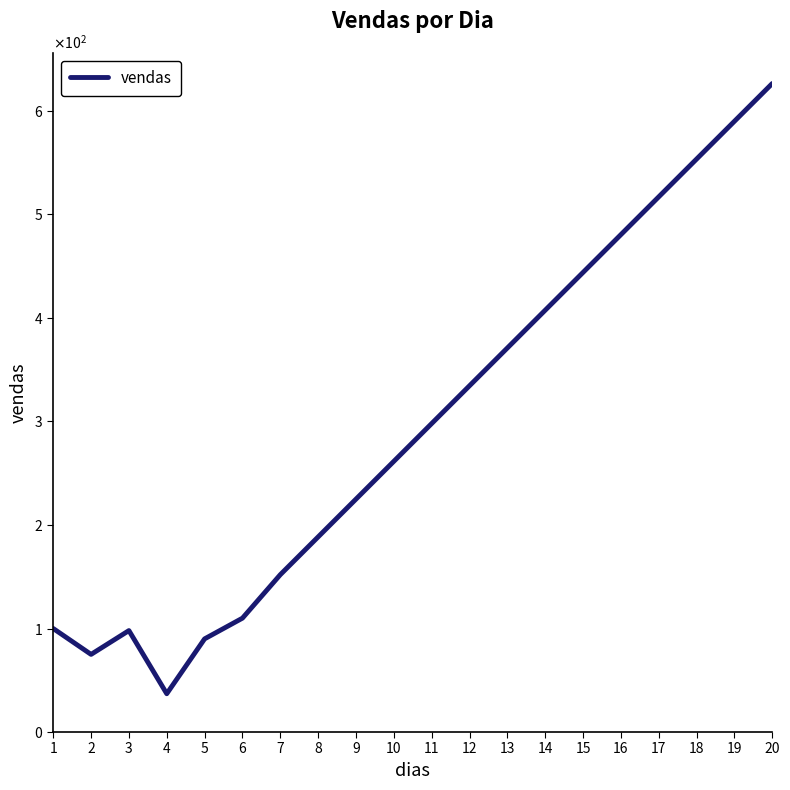

Which has a higher value, 4 or 6?

6